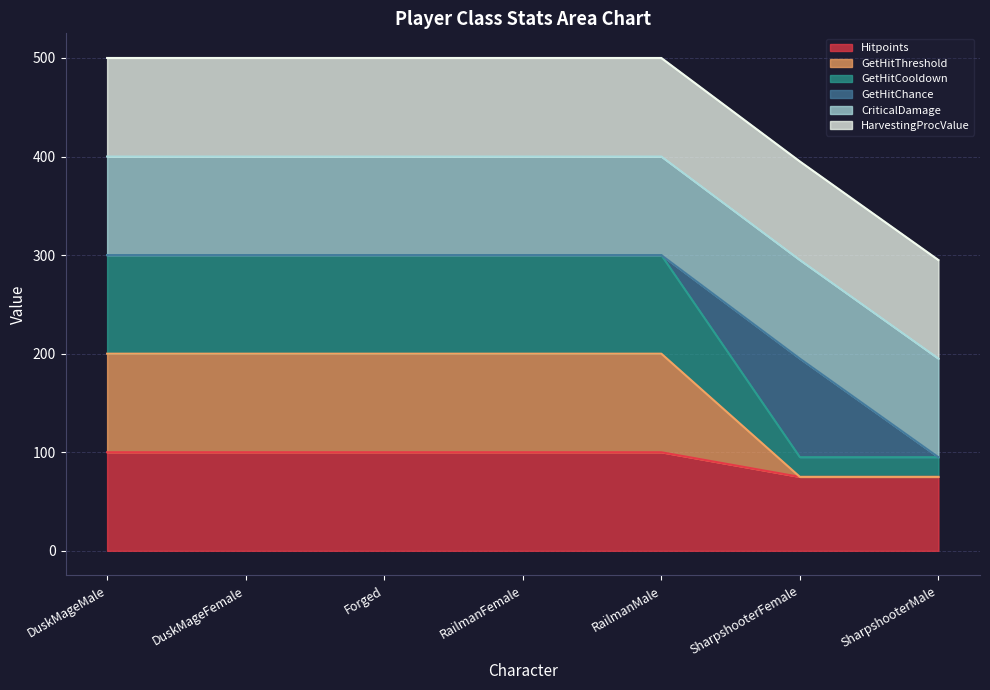

True or false: Hitpoints and GetHitThreshold cross at least once.

False